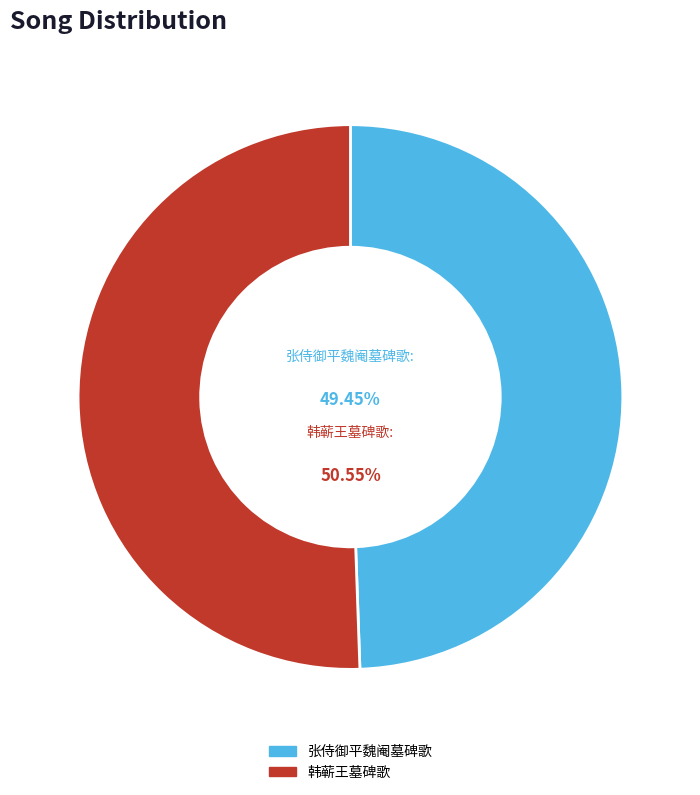

How many segments does this pie chart have?

2